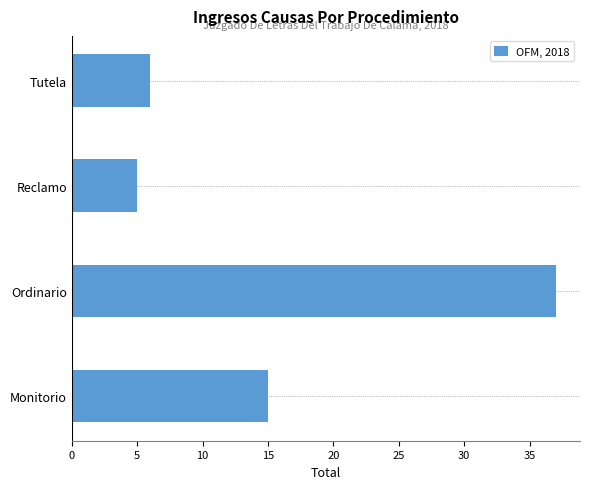

Which category has the highest value across all series?

Ordinario